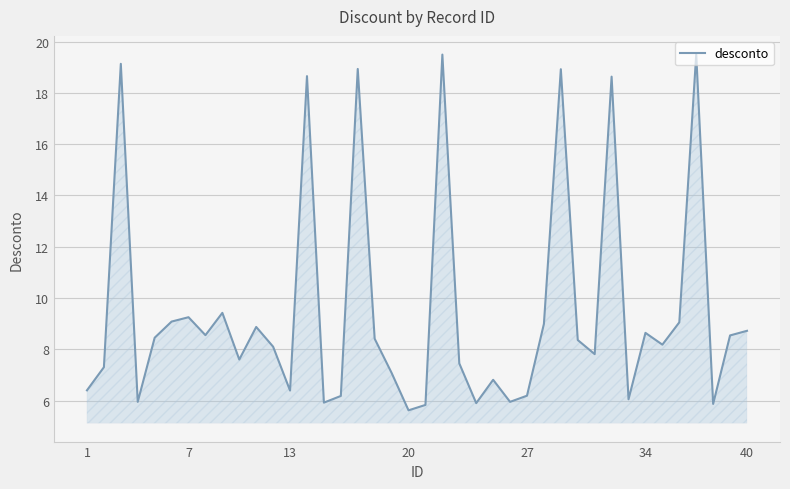

How many lines are shown in the chart?

1